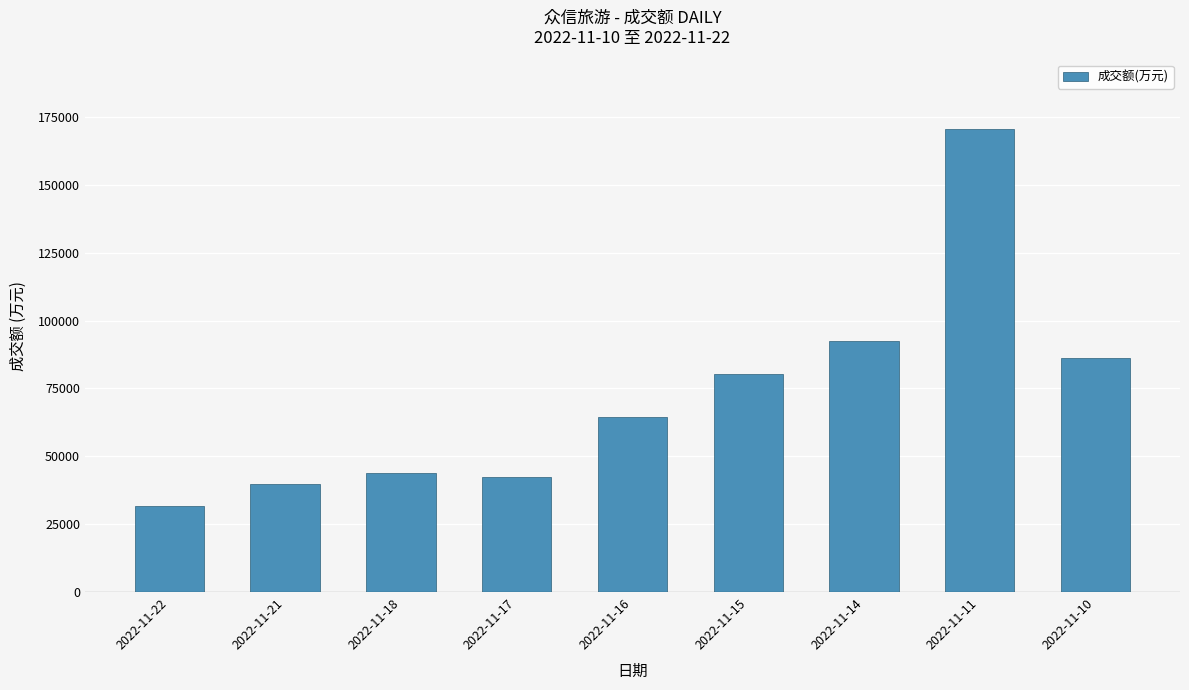

At which label is the value closest to 101155?

2022-11-14